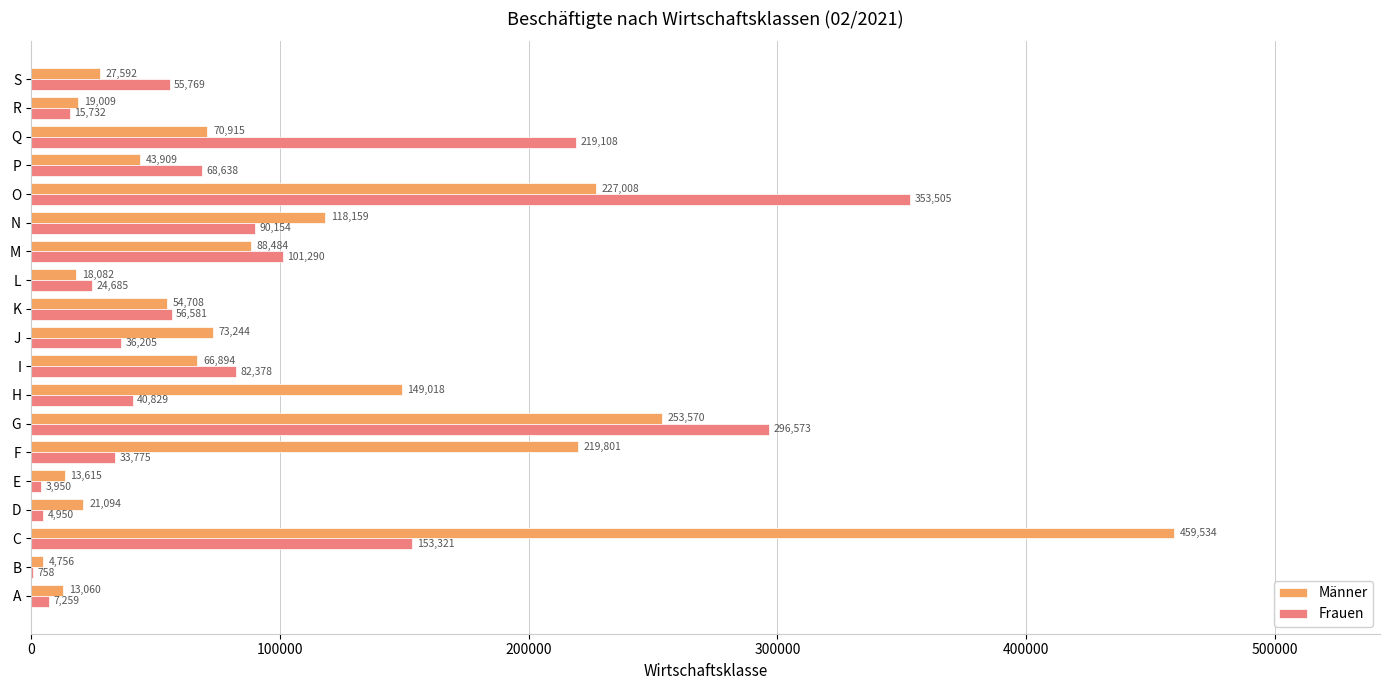

At which category is the sum across all series the highest?

C